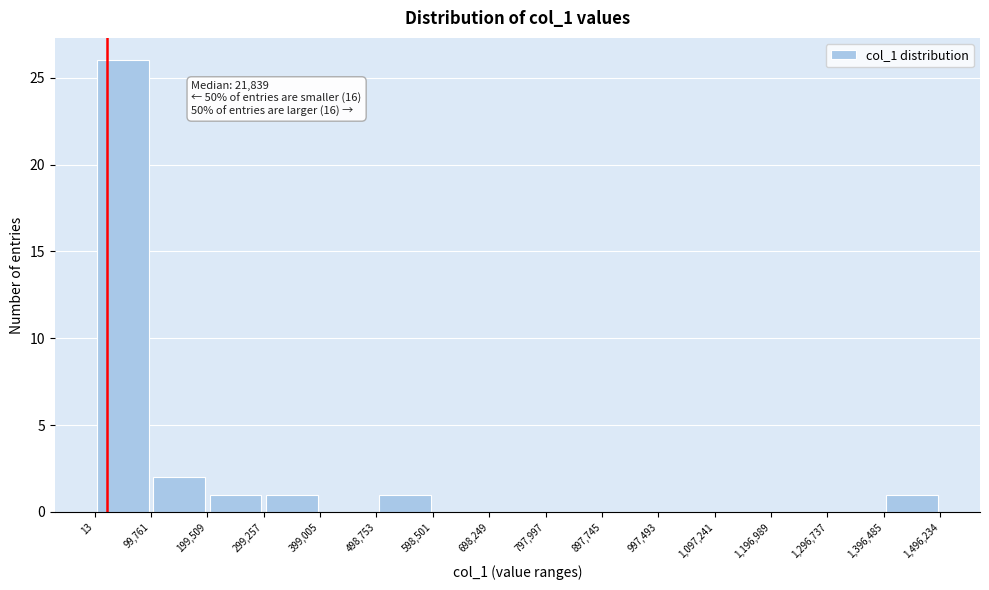

Over which range of the x-axis is the bar tallest?

13 to 99,761